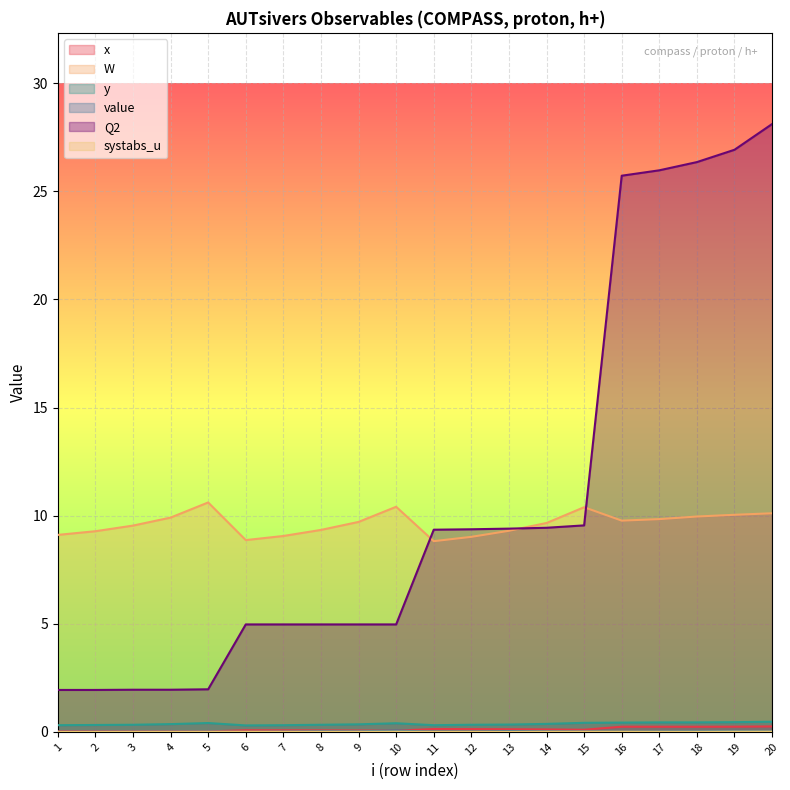

What is the difference between the second highest and second lowest values in the Q2 series?

25.0